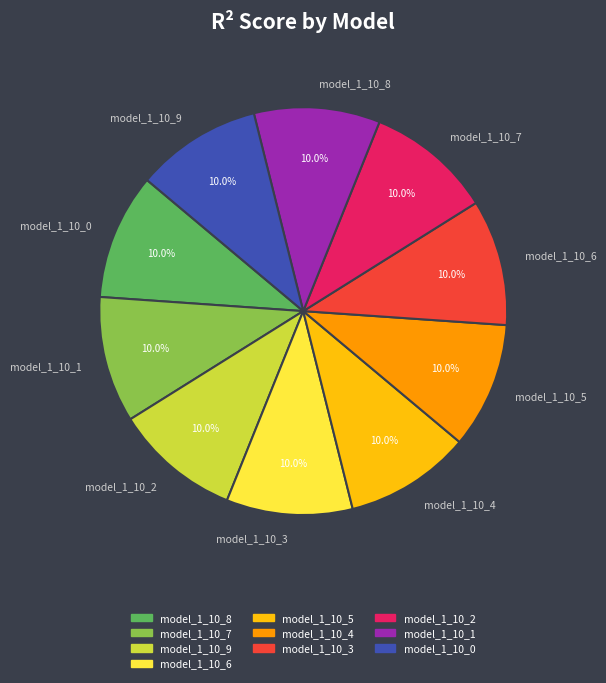

To the nearest percent, what is the average slice percentage?

10%